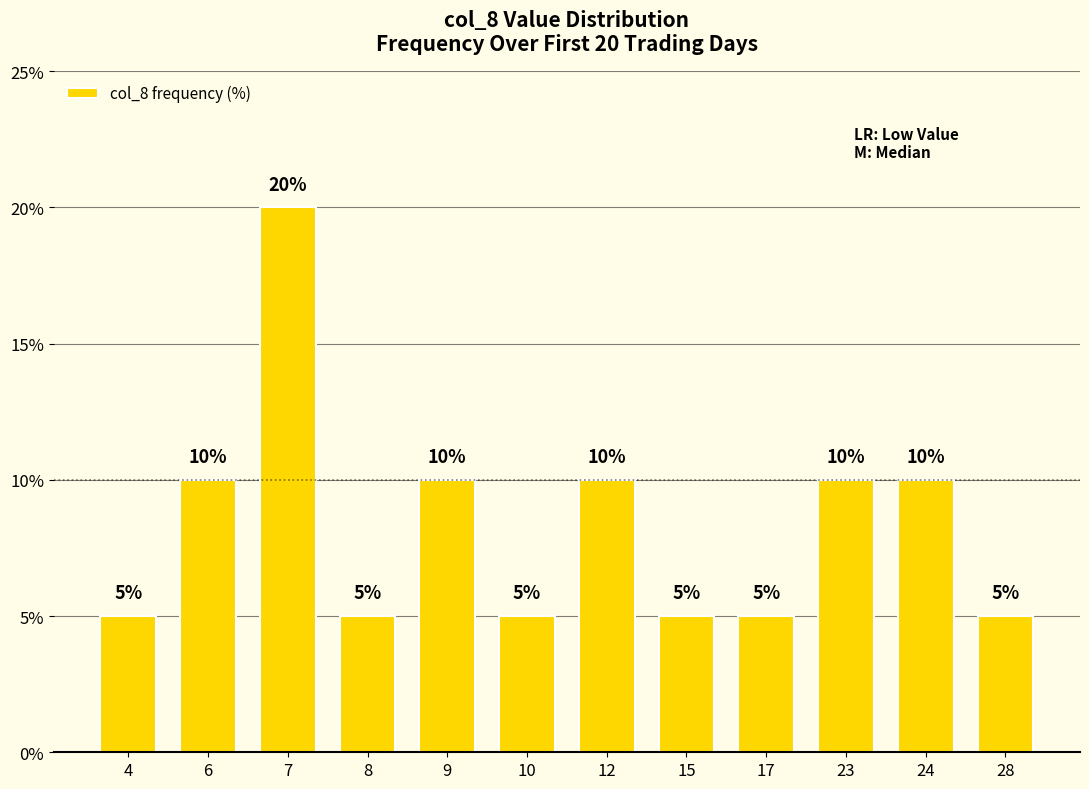

What is the change in value from 7 to 15?

-15